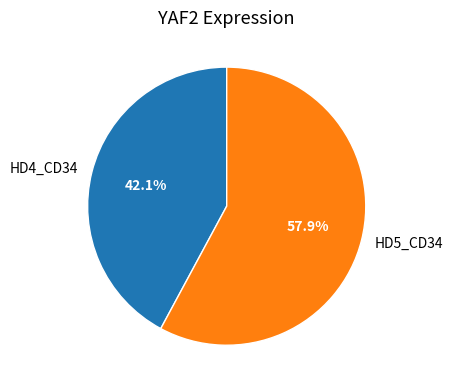

To the nearest percent, what is the combined percentage of HD4_CD34 and HD5_CD34?

100%